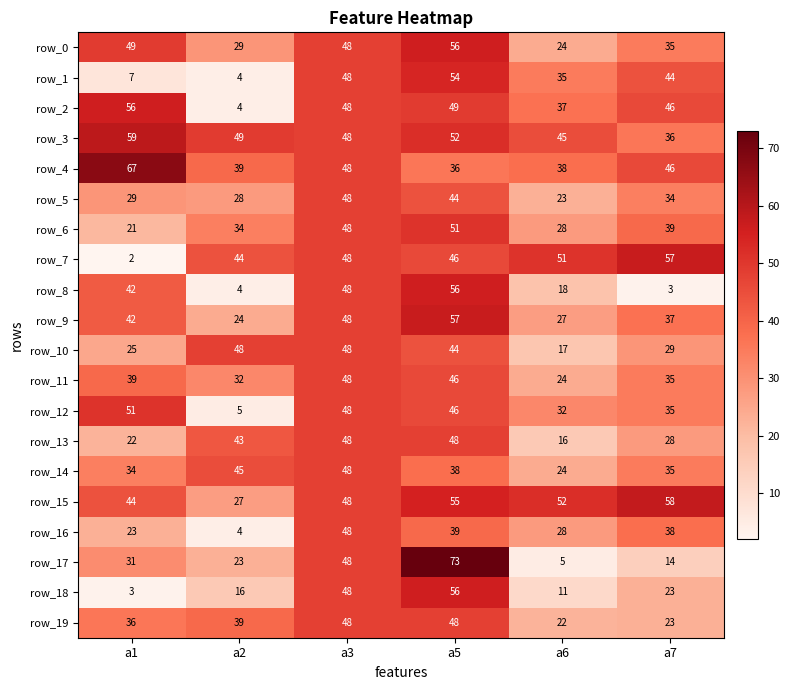

List the labels in order of row_1 value, largest first.

a5, a3, a7, a6, a1, a2